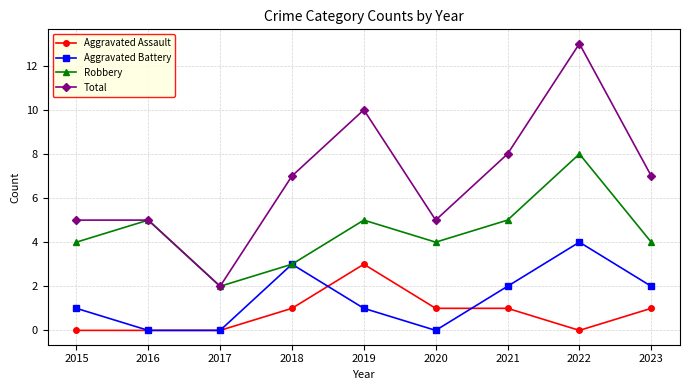

True or false: Aggravated Battery and Total intersect in this chart.

False